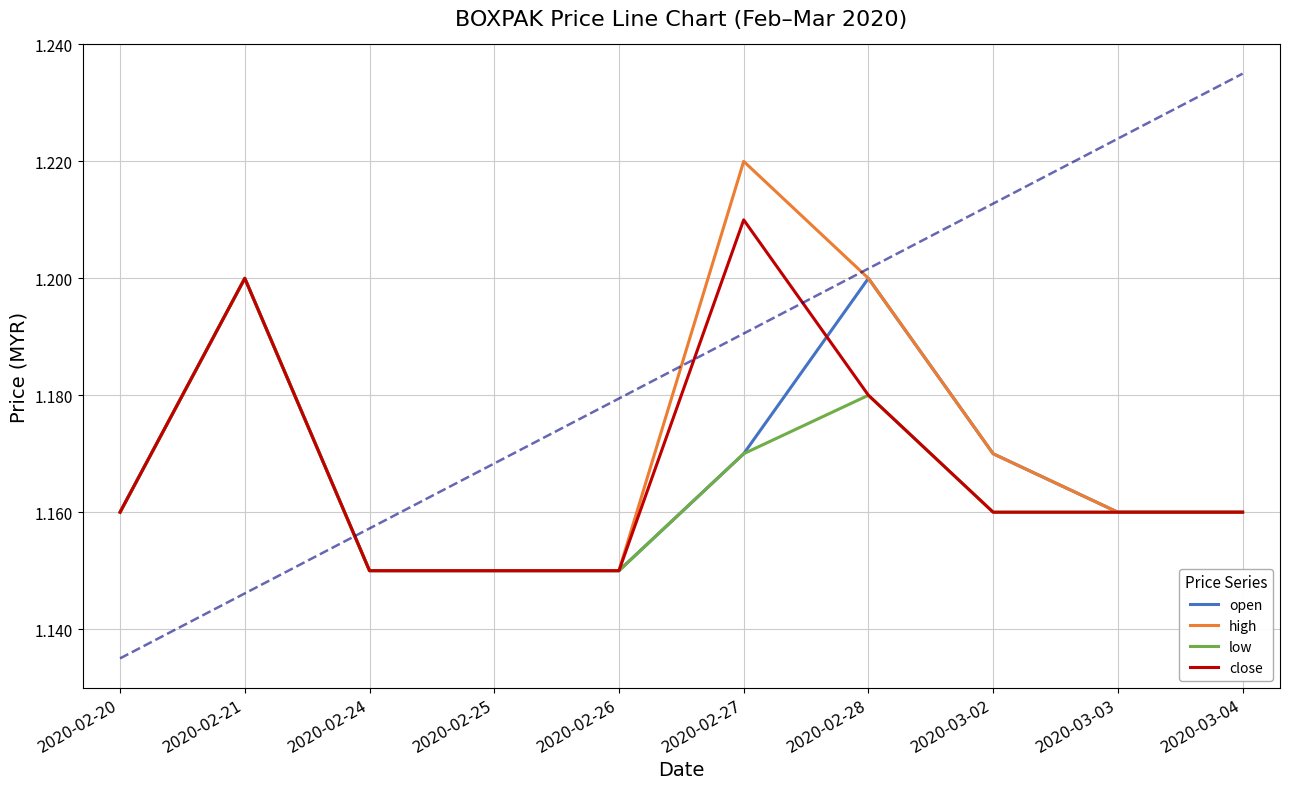

At which label does high reach its peak?

2020-02-27